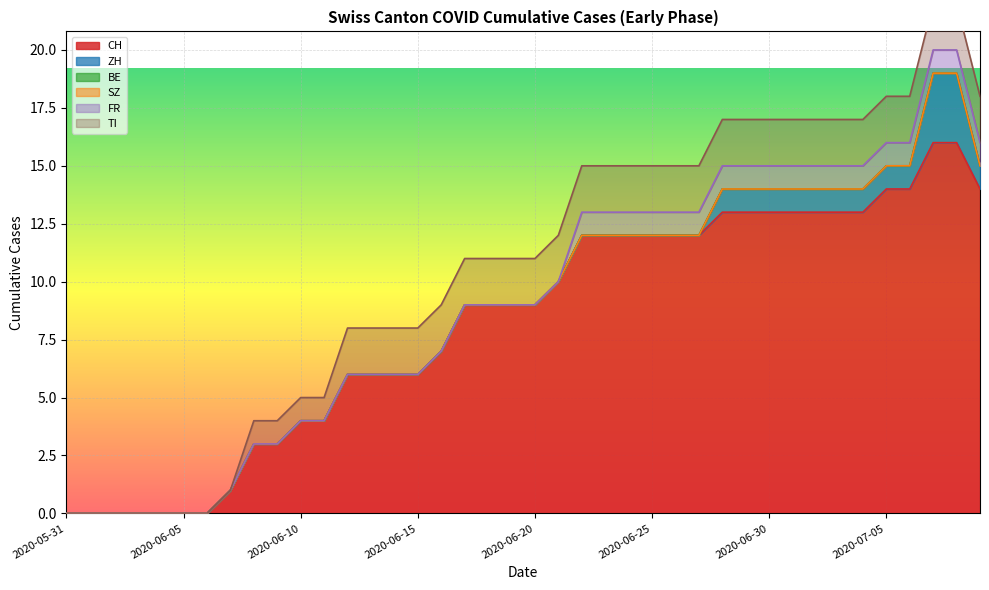

How many lines are shown in the chart?

6